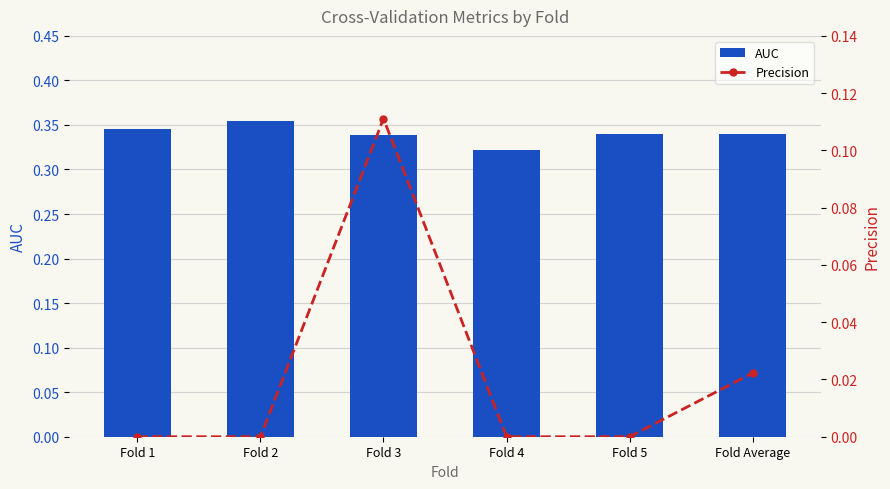

The value of Precision at Fold 5 is 0.0. True or false?

True